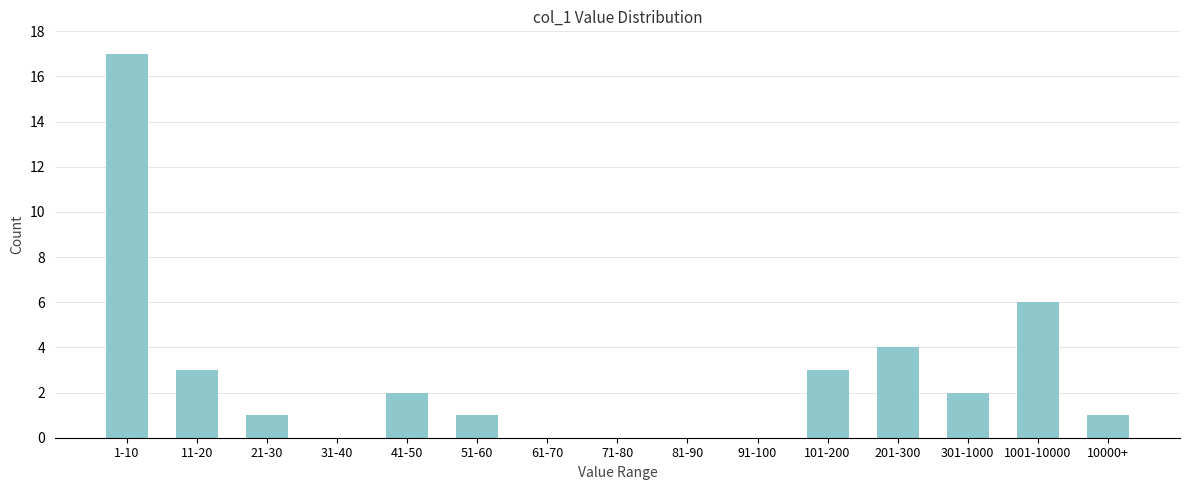

Reading left to right, what are all the values shown in this chart?

1-10=17	11-20=3	21-30=1	31-40=0	41-50=2	51-60=1	61-70=0	71-80=0	81-90=0	91-100=0	101-200=3	201-300=4	301-1000=2	1001-10000=6	10000+=1